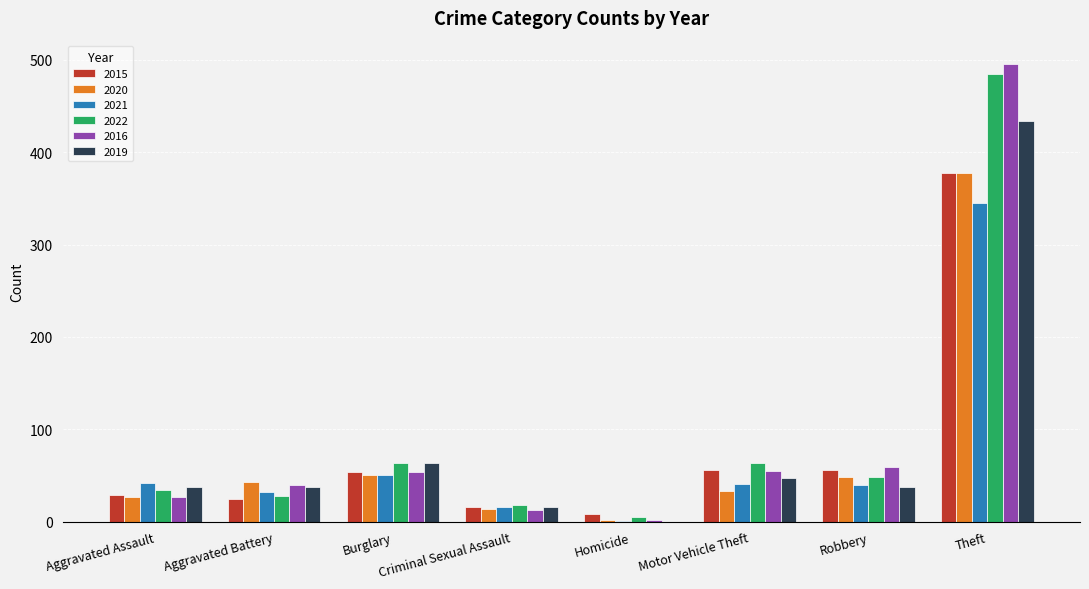

How many groups of bars are there?

8